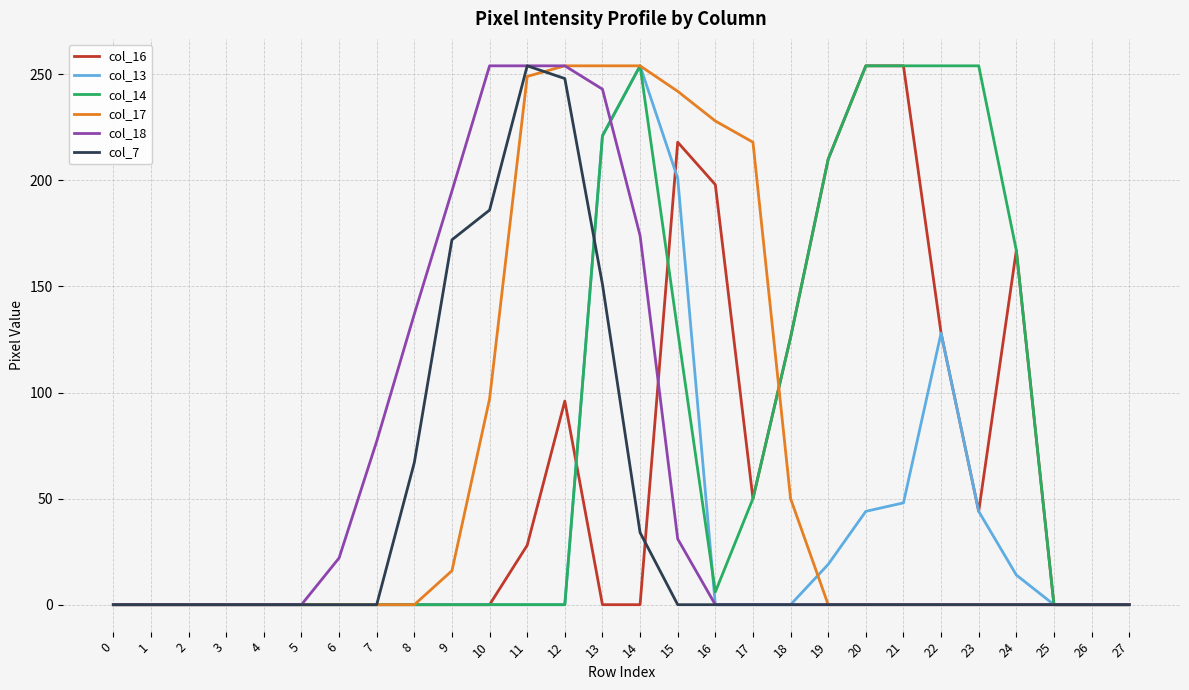

How many series are shown in this chart?

6